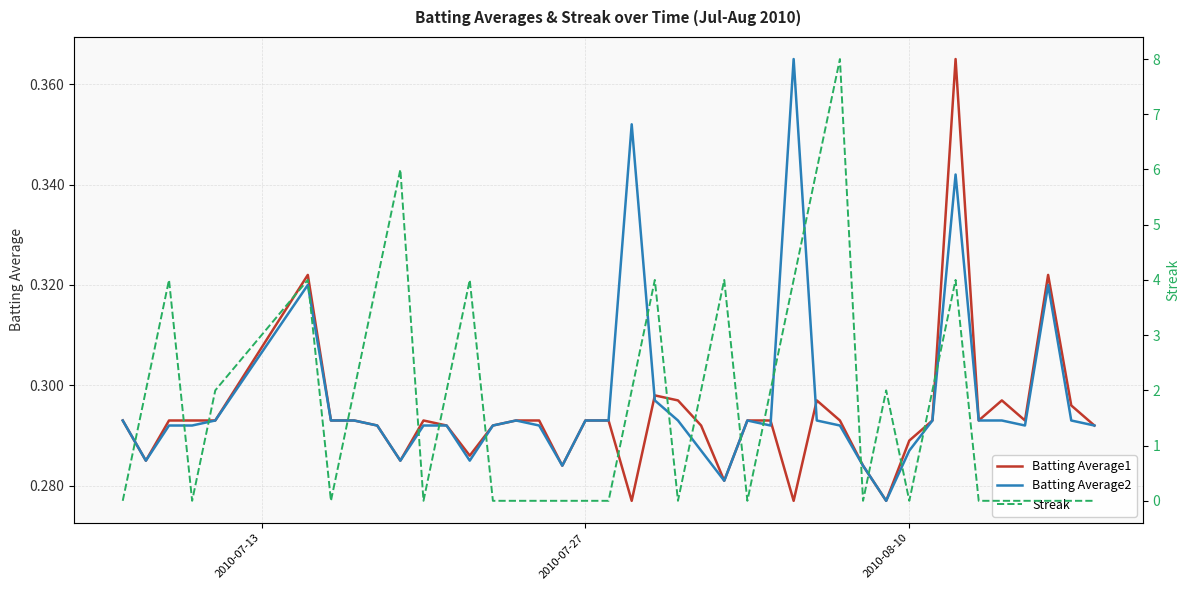

Between which two adjacent categories do Streak and Batting Average1 first intersect?

2010-07-13 and 2010-07-27